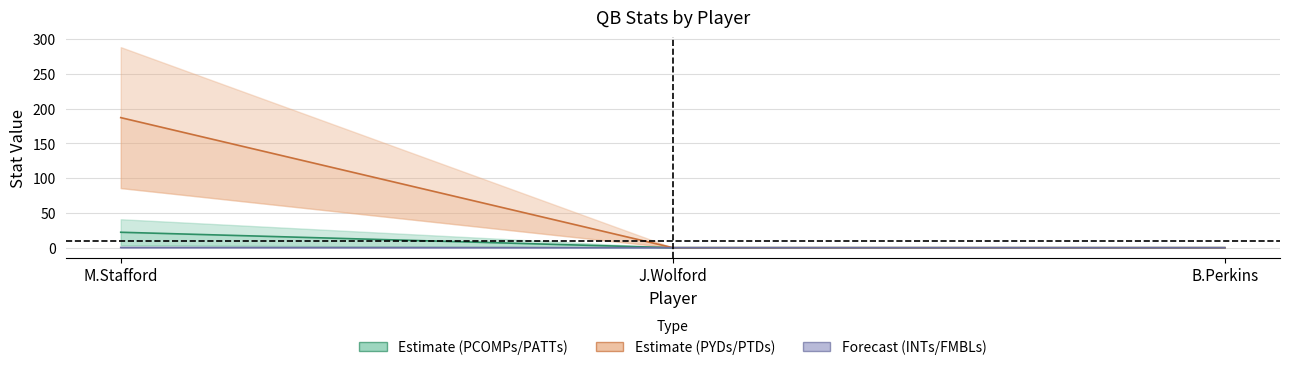

What is the sum of the PATTs values at M.Stafford and B.Perkins?

0.3